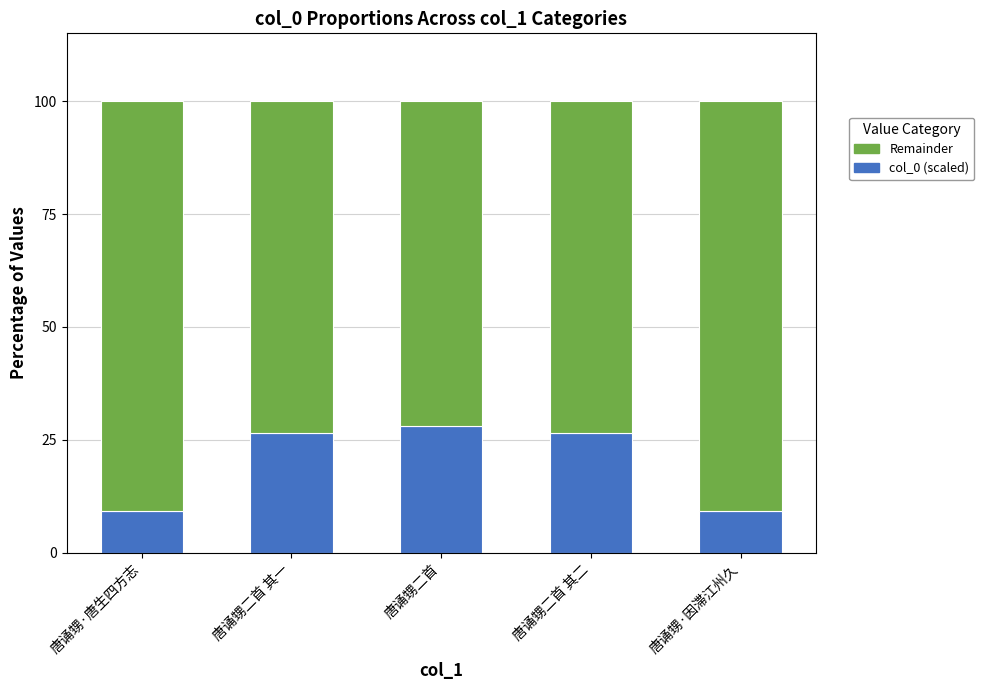

What is the minimum value for col_0 (scaled)?

9.3